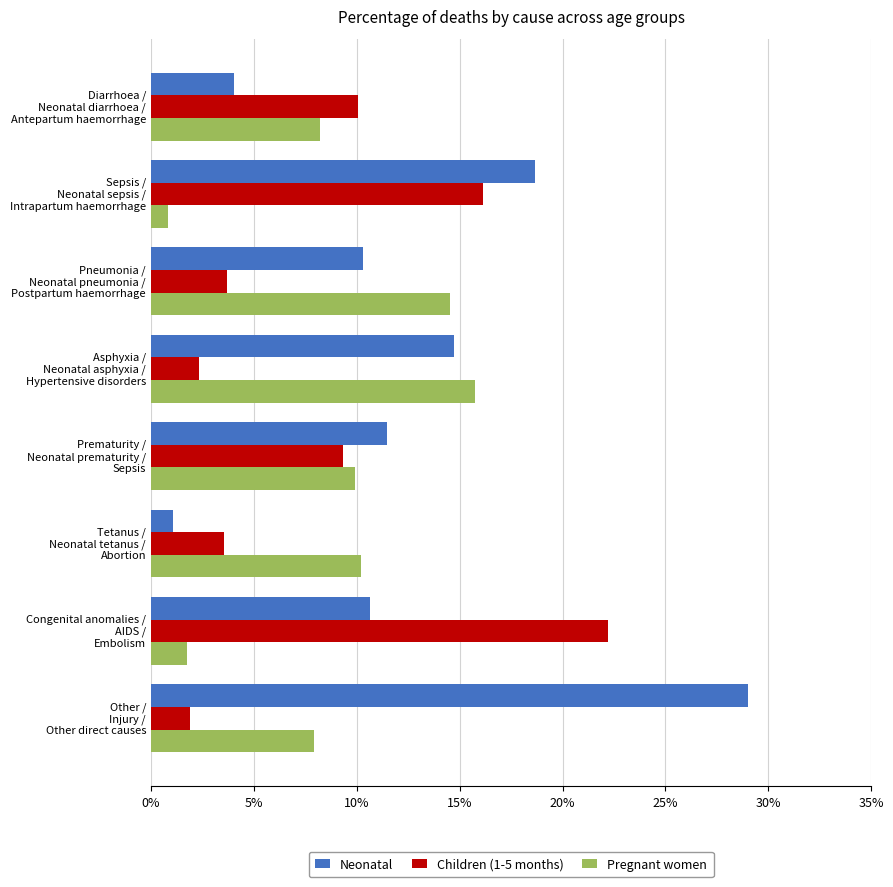

What are all the series names shown in the legend?

Neonatal, Children (1-5 months), Pregnant women